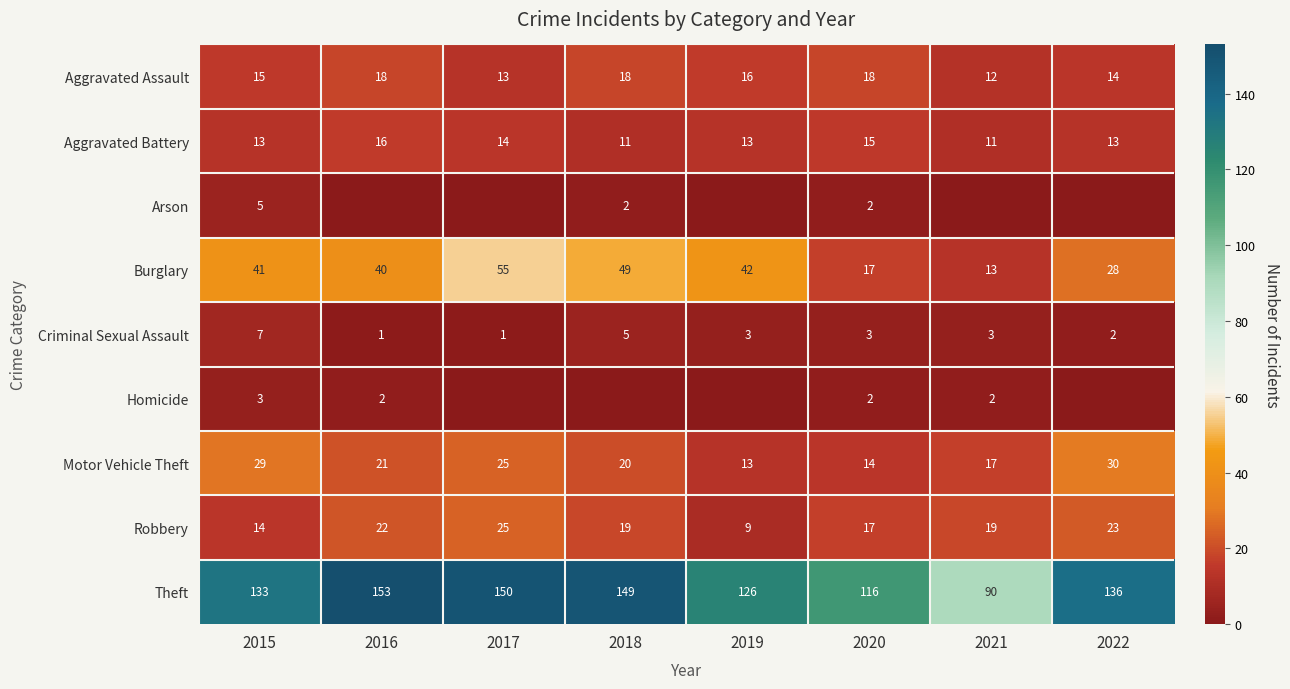

What is the total value across all series at 2022?

246